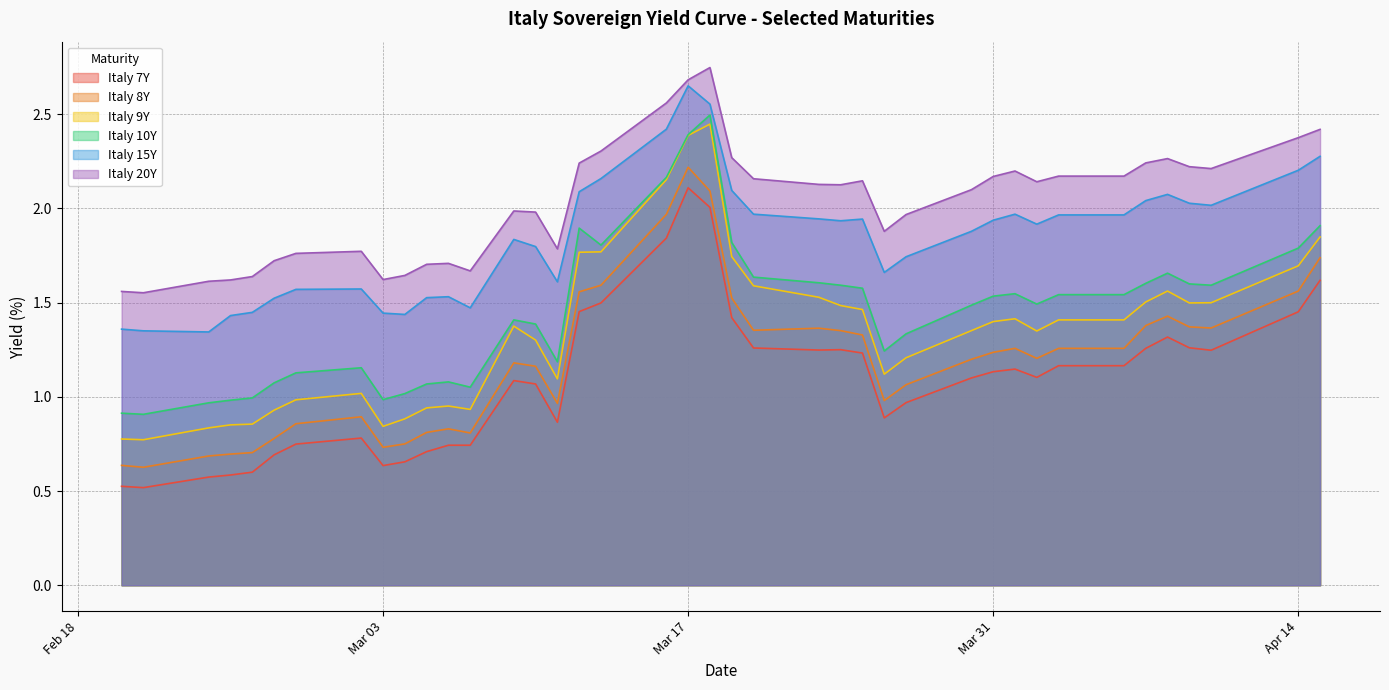

What is the value of the Italy 9Y point at the 37th from the left?

1.5